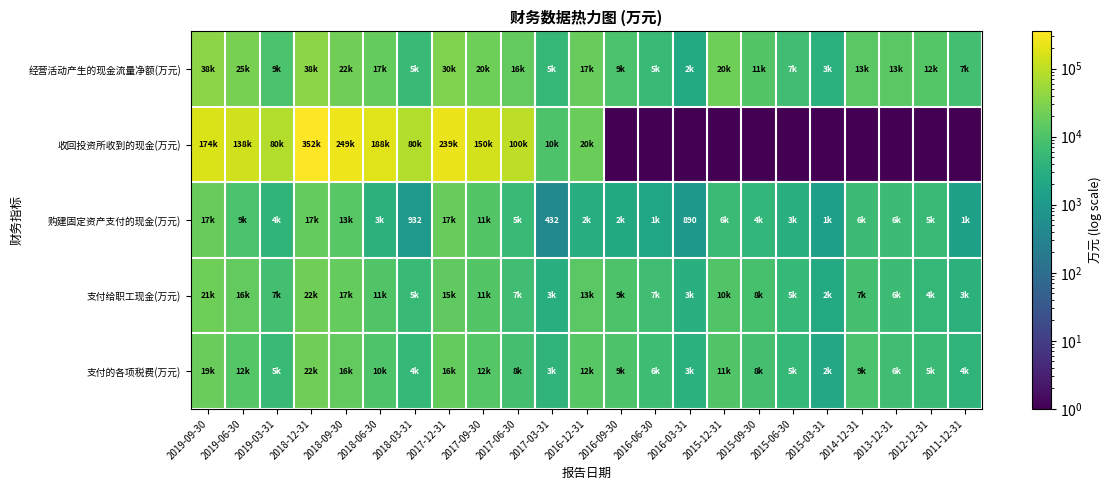

How many data points in 支付的各项税费(万元) are less than 8070?

11